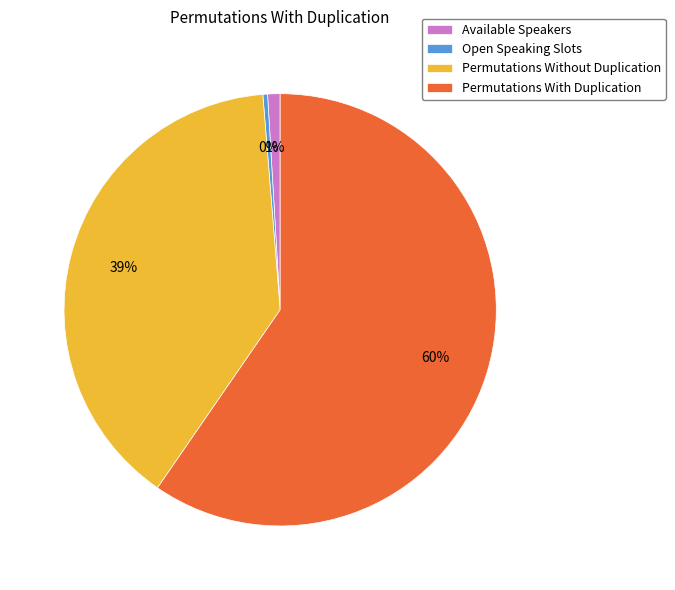

What is the majority slice?

Permutations With Duplication